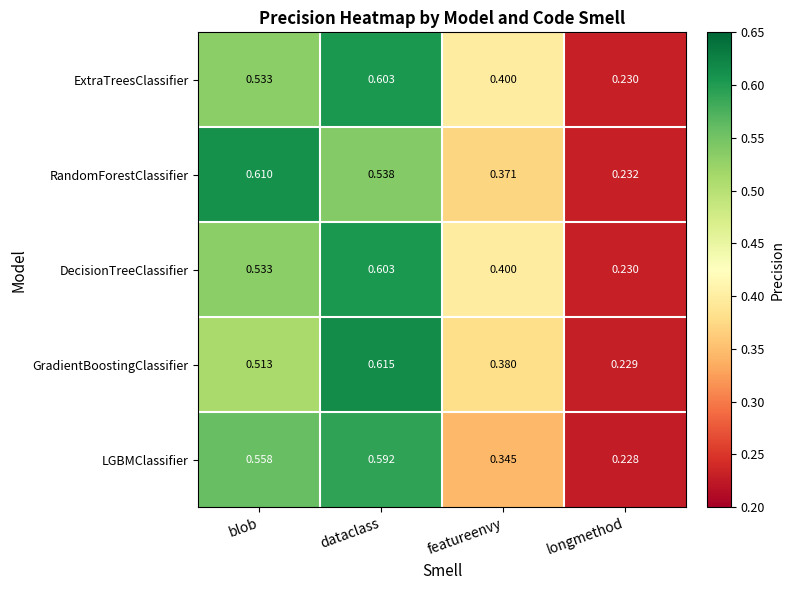

Where is LGBMClassifier nearest to the value 0?

longmethod